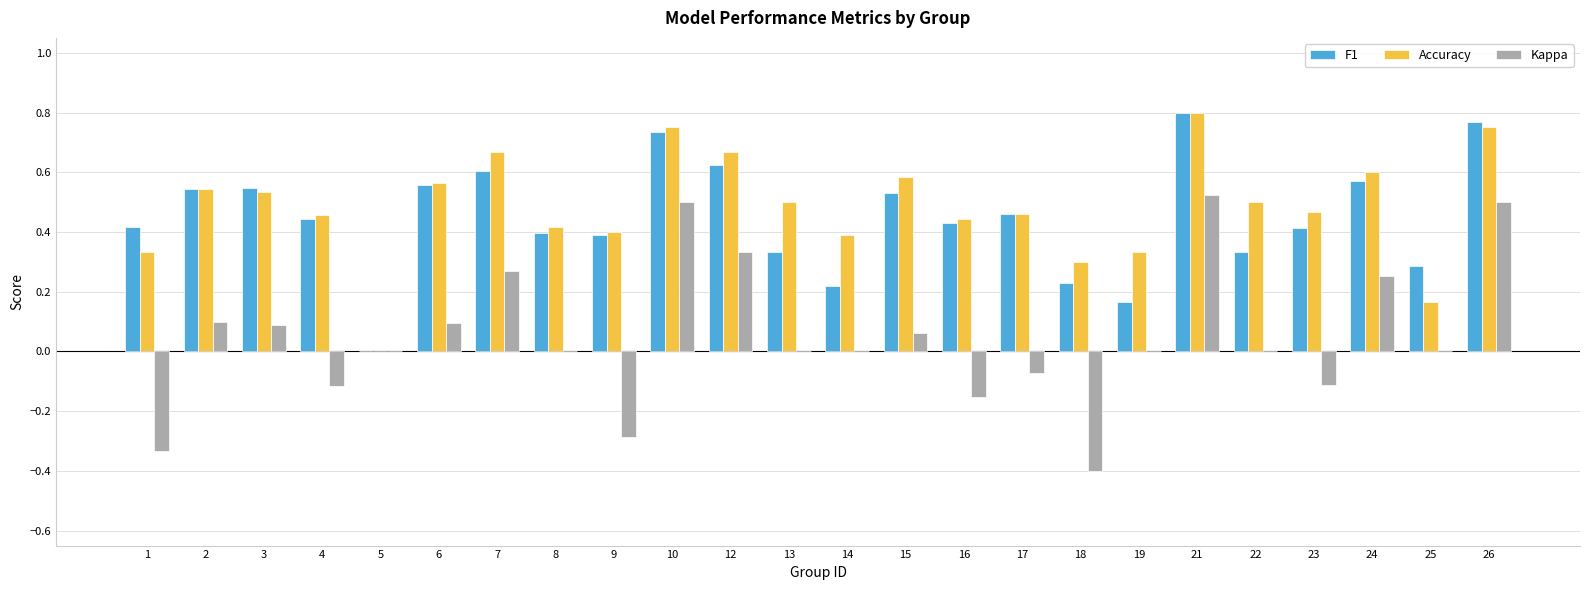

Is the value of Accuracy at 10 greater than the value of F1 at 15?

Yes